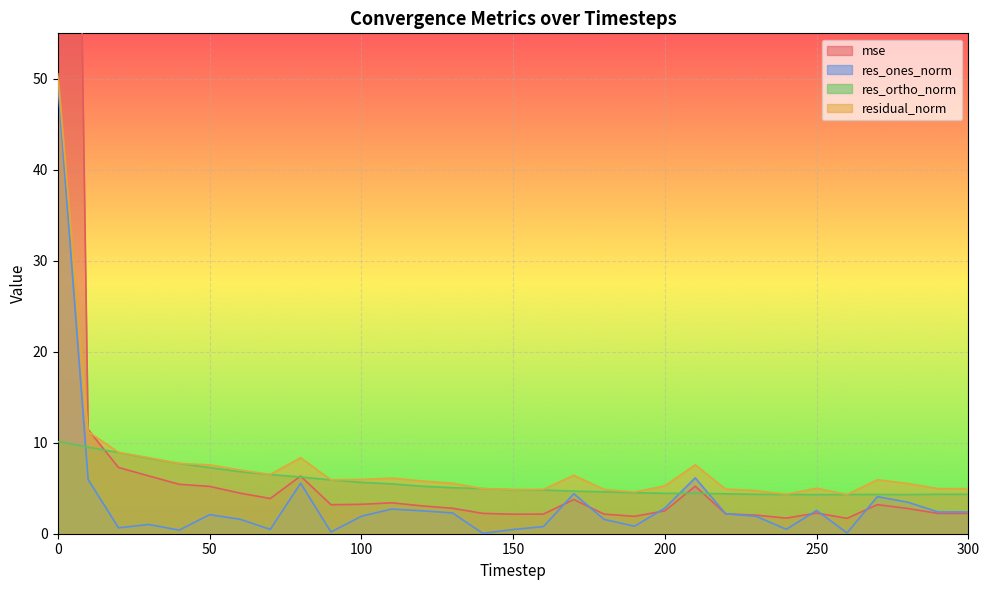

The value of res_ortho_norm at 150 is 2.6. True or false?

False